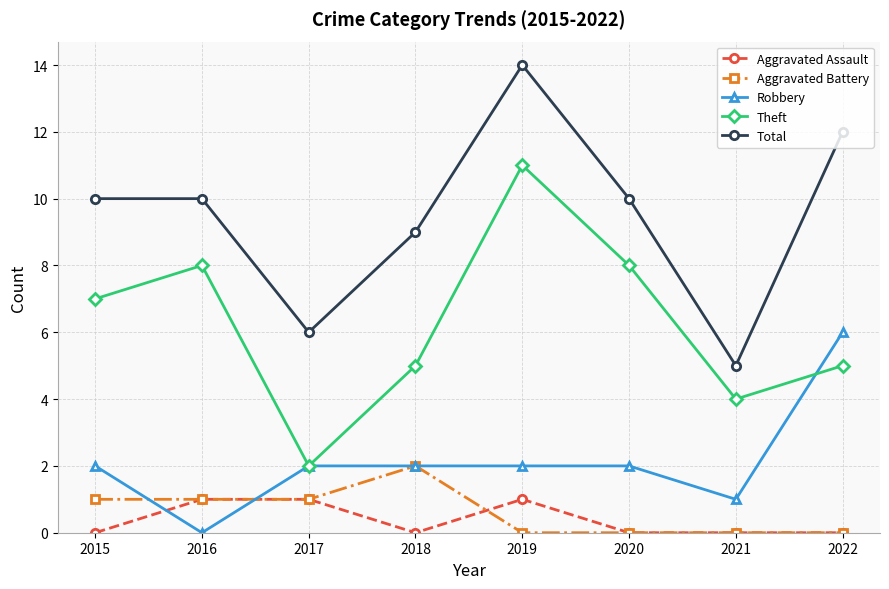

The value of Aggravated Assault at 2019 is 1. True or false?

True